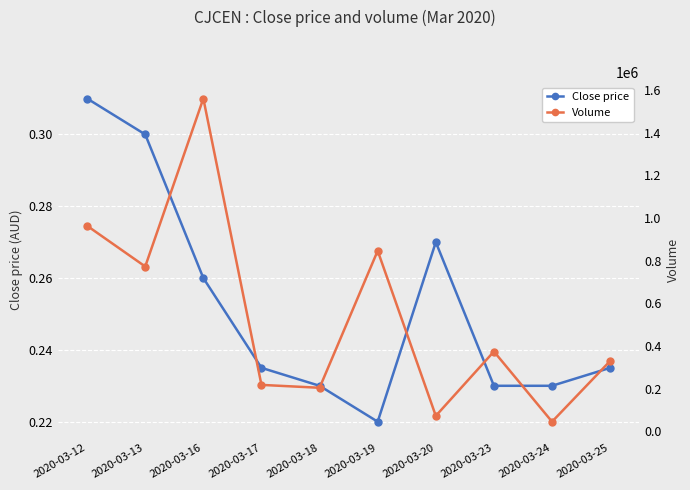

What is the value of the Volume point at the 7th from the left?

72300.0